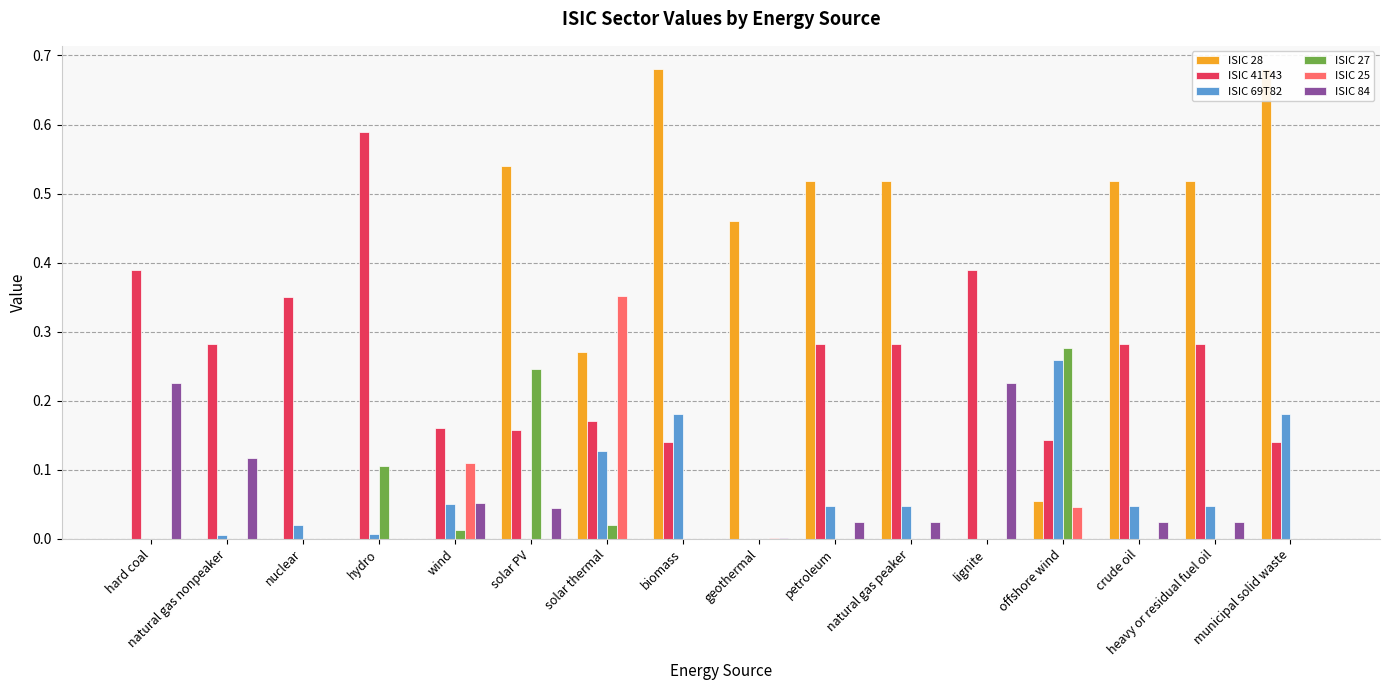

At how many categories does at least one series exceed 0?

16